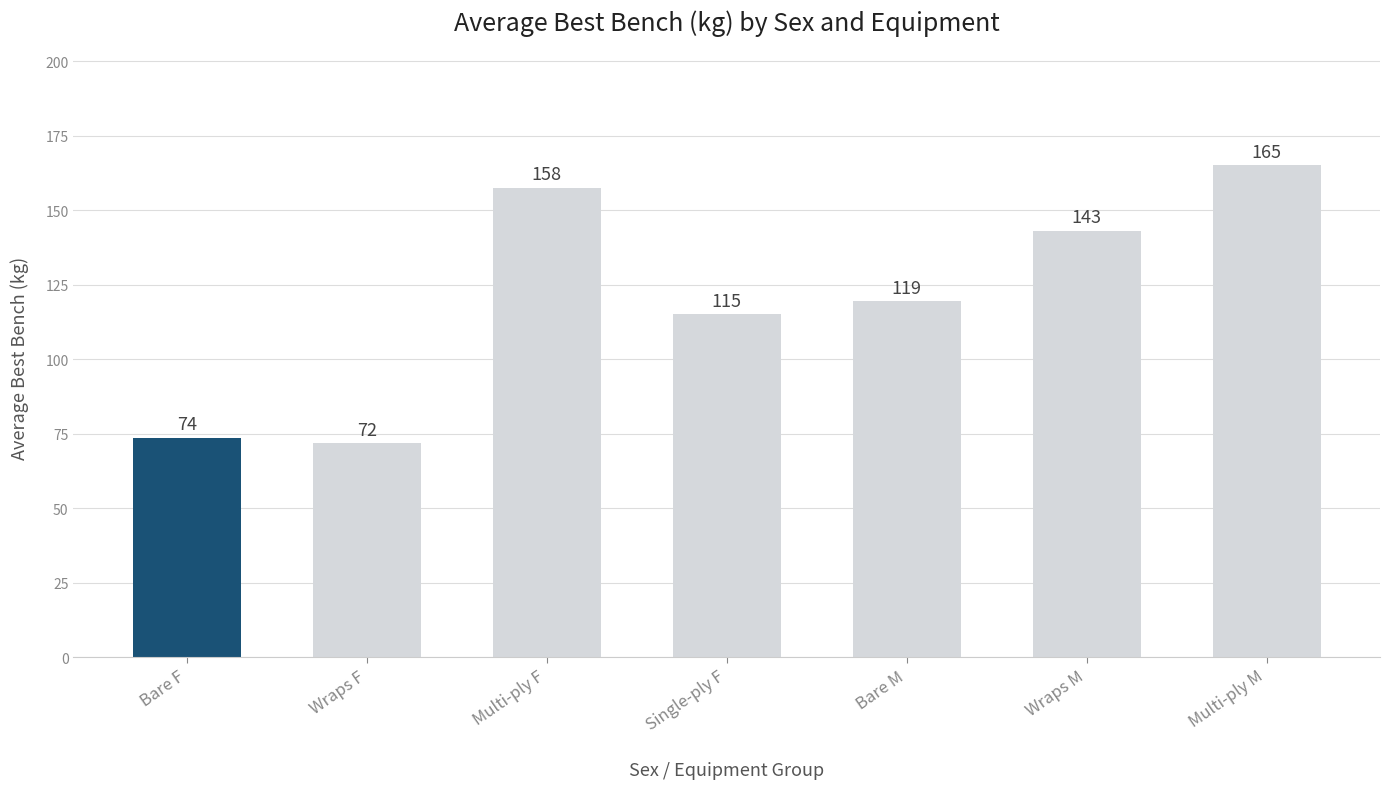

What is the minimum value shown in the chart?

71.8